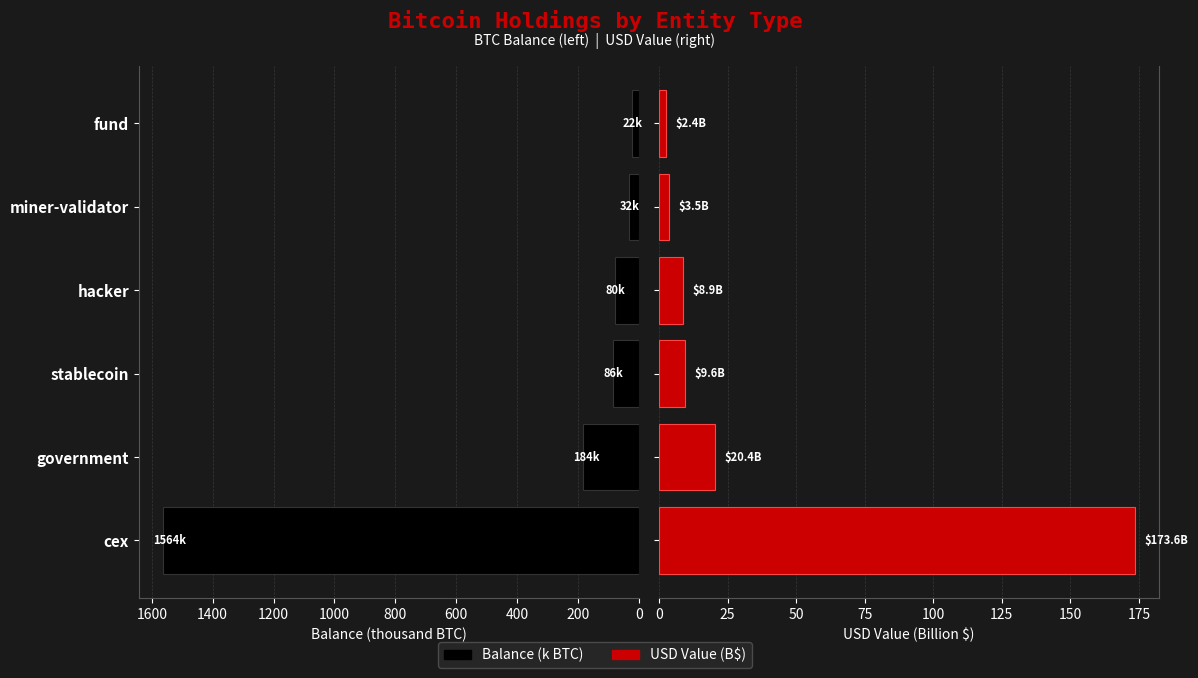

What is the difference between the maximum and second lowest values in the Balance (k BTC) series?

1532.2